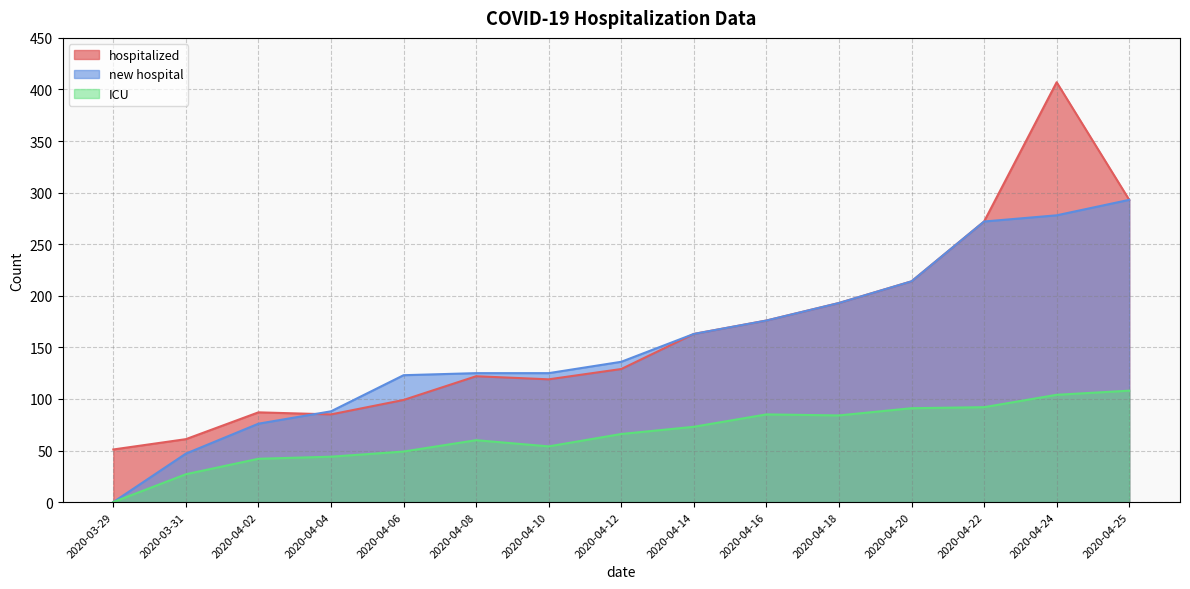

At which label is hospitalized closest to 229?

2020-04-20